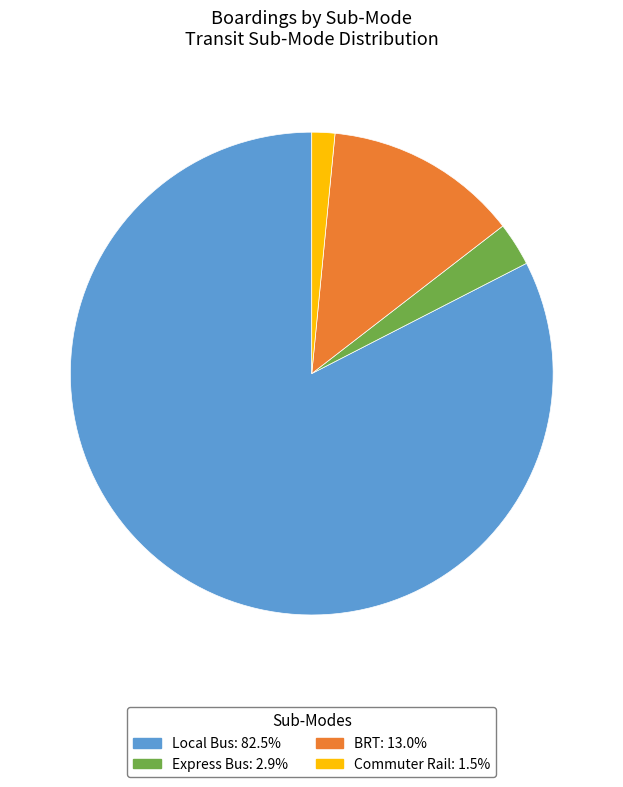

What is the largest slice in the pie chart?

Local Bus